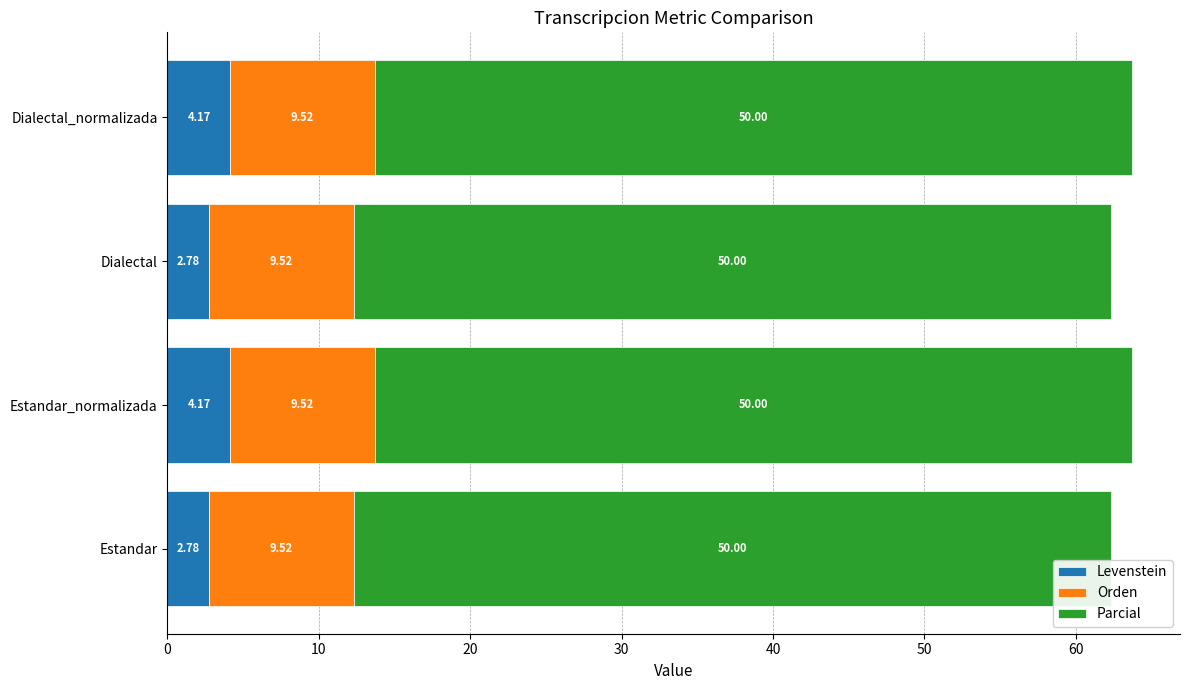

What is the sum of the Levenstein values at Estandar and Dialectal?

5.6